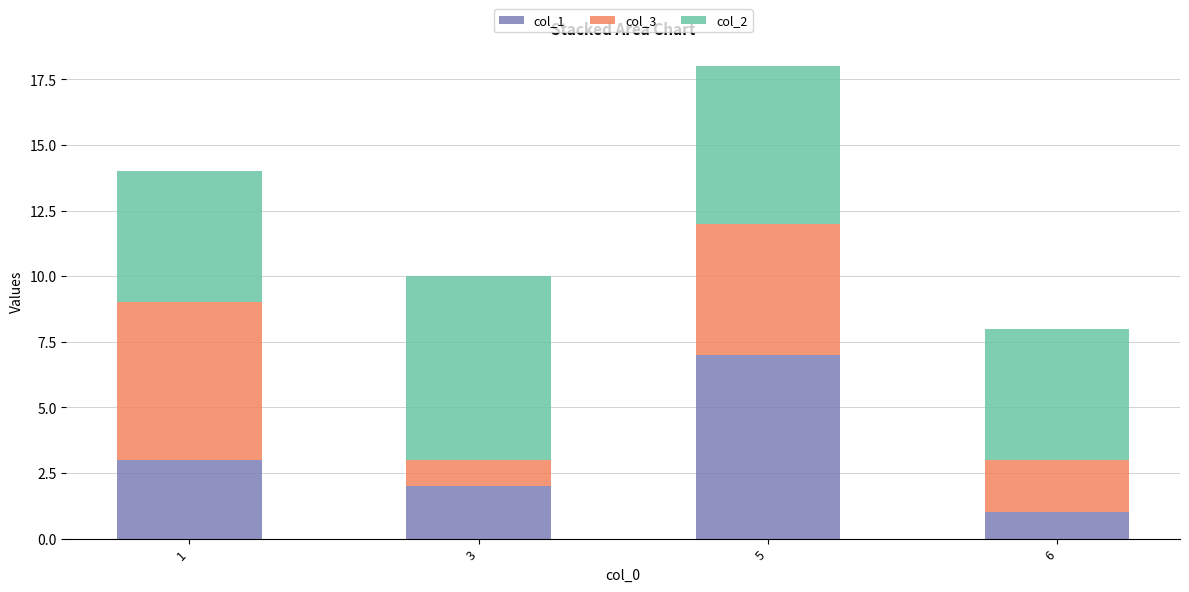

The value of col_1 at 6 is 1. True or false?

True